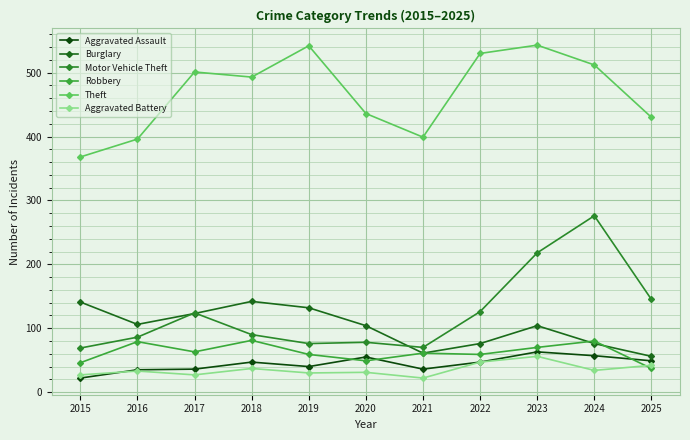

Is this an area chart (filled region under the line)?

No